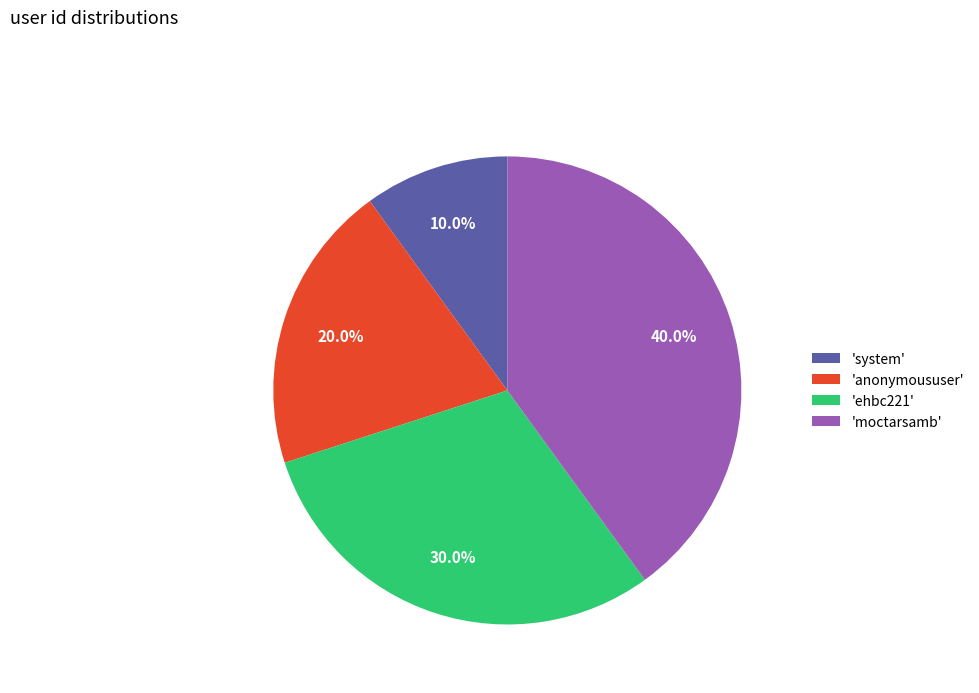

Rank the categories by value from lowest to highest.

'system', 'anonymoususer', 'ehbc221', 'moctarsamb'